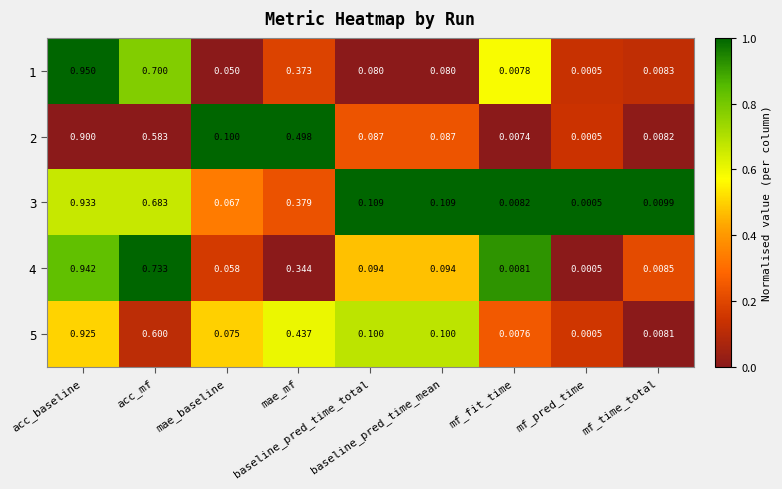

Count the number of data series in this chart.

5